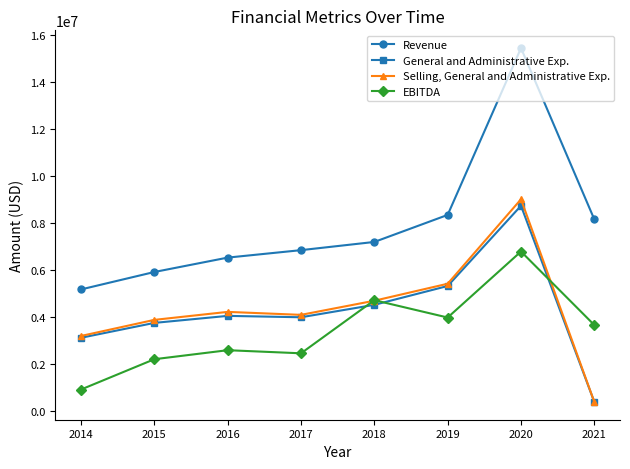

What is the value of the General and Administrative Exp. point at the 8th from the left?

393387